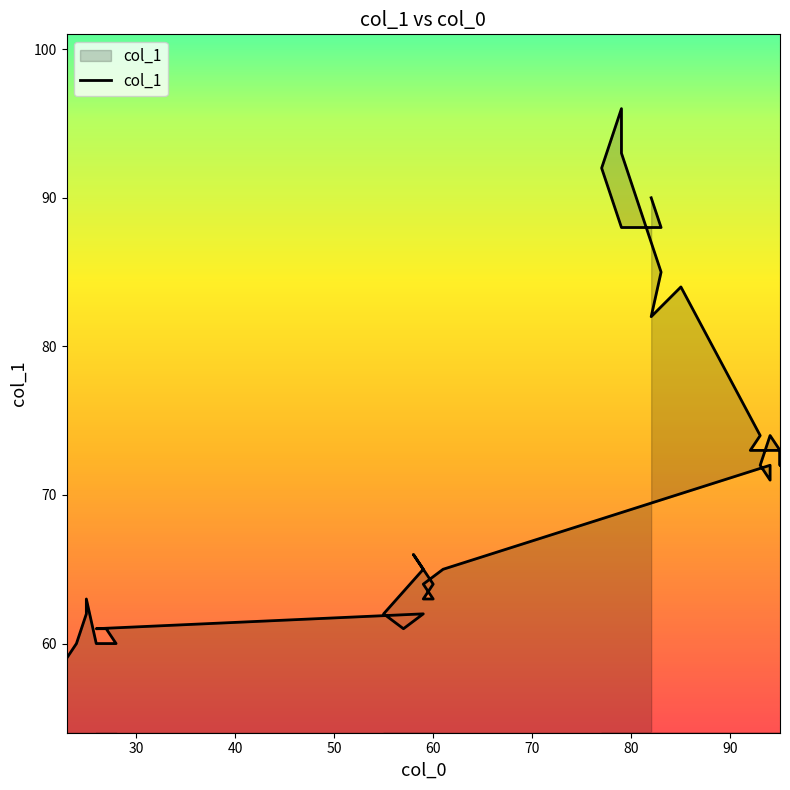

How many distinct data groups are displayed?

1